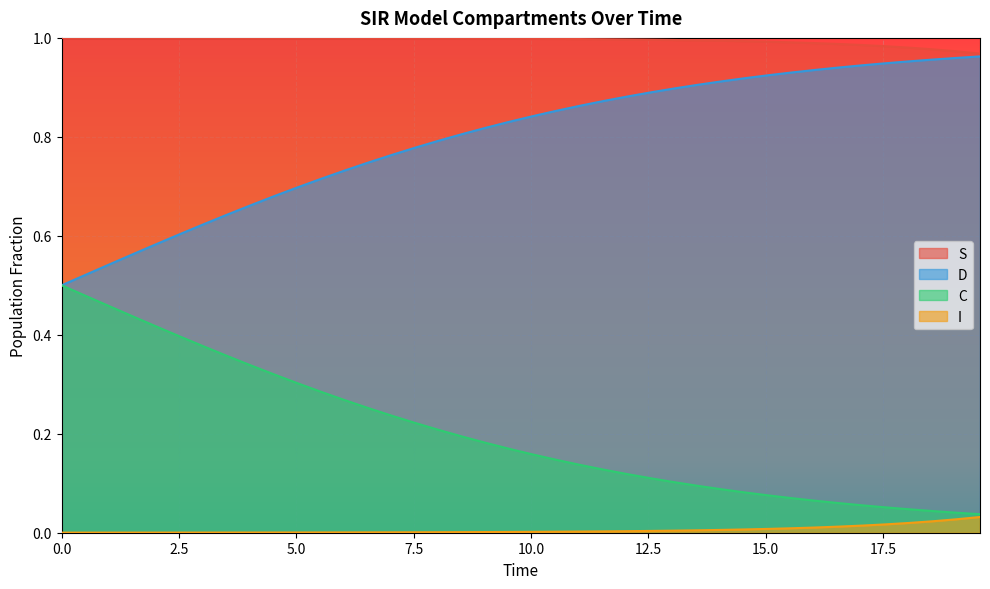

What is the difference between the second highest and minimum values in the C series?

0.5